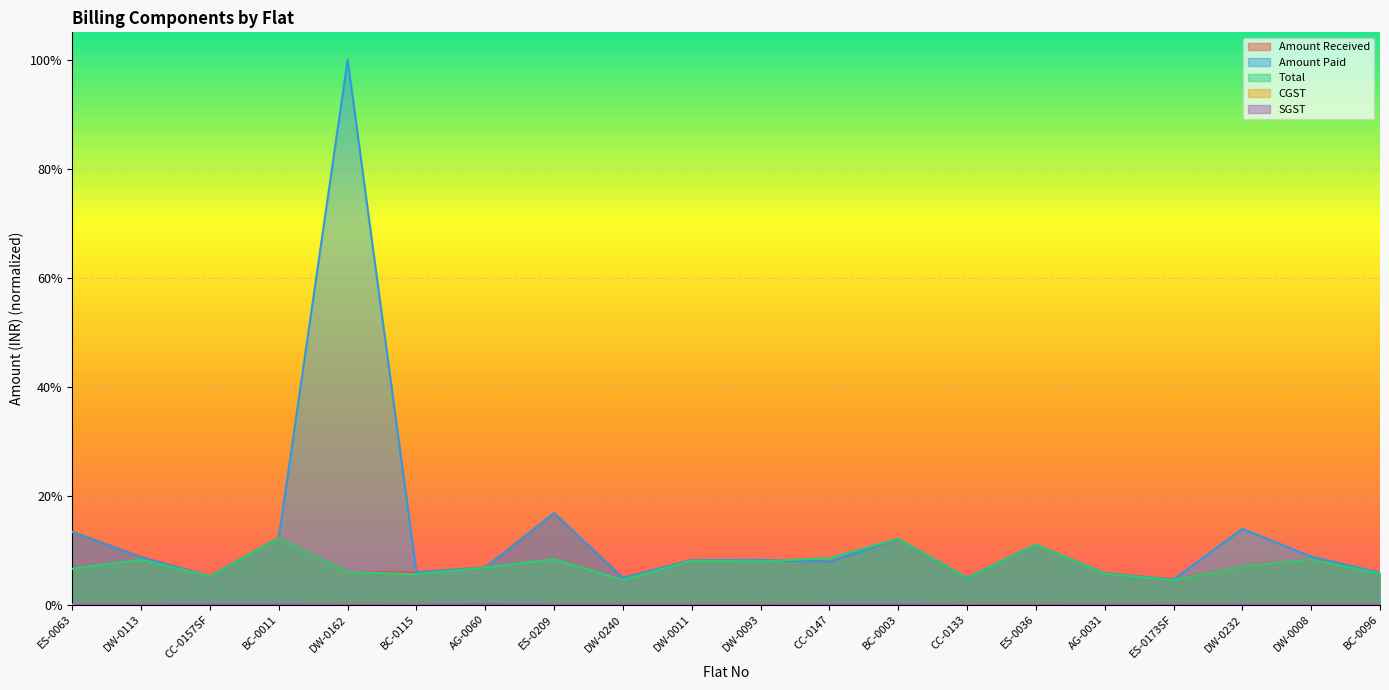

Reading right to left, transcribe all the data shown in this chart.

Amount Received: BC-0096=0.1	DW-0008=0.1	DW-0232=0.1	ES-0173SF=0.0	AG-0031=0.1	ES-0036=0.1	CC-0133=0.0	BC-0003=0.1	CC-0147=0.1	DW-0093=0.1	DW-0011=0.1	DW-0240=0.0	ES-0209=0.2	AG-0060=0.1	BC-0115=0.1	DW-0162=0.1	BC-0011=0.1	CC-0157SF=0.1	DW-0113=0.1	ES-0063=0.1
Amount Paid: BC-0096=0.1	DW-0008=0.1	DW-0232=0.1	ES-0173SF=0.0	AG-0031=0.1	ES-0036=0.1	CC-0133=0.0	BC-0003=0.1	CC-0147=0.1	DW-0093=0.1	DW-0011=0.1	DW-0240=0.0	ES-0209=0.2	AG-0060=0.1	BC-0115=0.1	DW-0162=1.0	BC-0011=0.1	CC-0157SF=0.1	DW-0113=0.1	ES-0063=0.1
Total: BC-0096=0.1	DW-0008=0.1	DW-0232=0.1	ES-0173SF=0.0	AG-0031=0.1	ES-0036=0.1	CC-0133=0.0	BC-0003=0.1	CC-0147=0.1	DW-0093=0.1	DW-0011=0.1	DW-0240=0.0	ES-0209=0.1	AG-0060=0.1	BC-0115=0.1	DW-0162=0.1	BC-0011=0.1	CC-0157SF=0.1	DW-0113=0.1	ES-0063=0.1
CGST: BC-0096=0.0	DW-0008=0.0	DW-0232=0.0	ES-0173SF=0.0	AG-0031=0.0	ES-0036=0.0	CC-0133=0.0	BC-0003=0.0	CC-0147=0.0	DW-0093=0.0	DW-0011=0.0	DW-0240=0.0	ES-0209=0.0	AG-0060=0.0	BC-0115=0.0	DW-0162=0.0	BC-0011=0.0	CC-0157SF=0.0	DW-0113=0.0	ES-0063=0.0
SGST: BC-0096=0.0	DW-0008=0.0	DW-0232=0.0	ES-0173SF=0.0	AG-0031=0.0	ES-0036=0.0	CC-0133=0.0	BC-0003=0.0	CC-0147=0.0	DW-0093=0.0	DW-0011=0.0	DW-0240=0.0	ES-0209=0.0	AG-0060=0.0	BC-0115=0.0	DW-0162=0.0	BC-0011=0.0	CC-0157SF=0.0	DW-0113=0.0	ES-0063=0.0